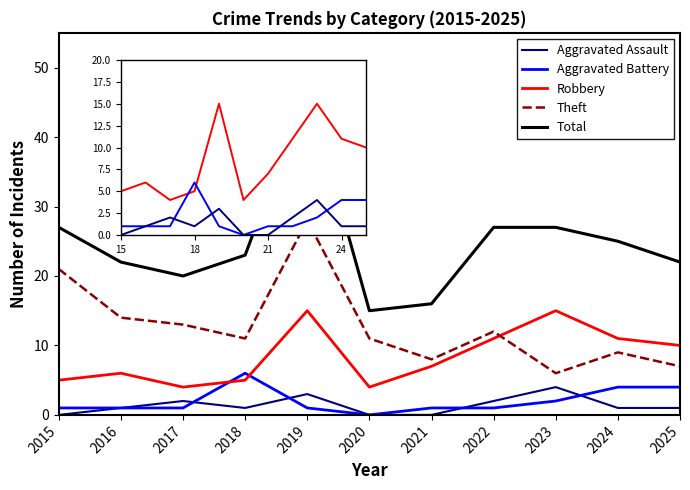

Which series has the largest total across all categories?

Total